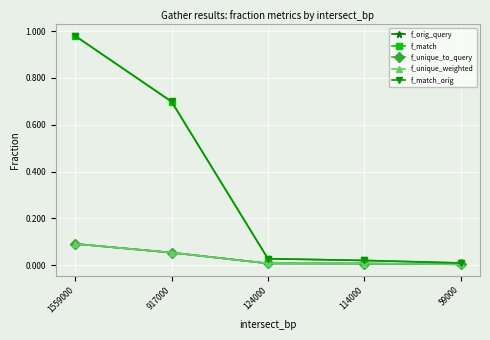

What is the spread (max minus min) of values at 917000?

0.6